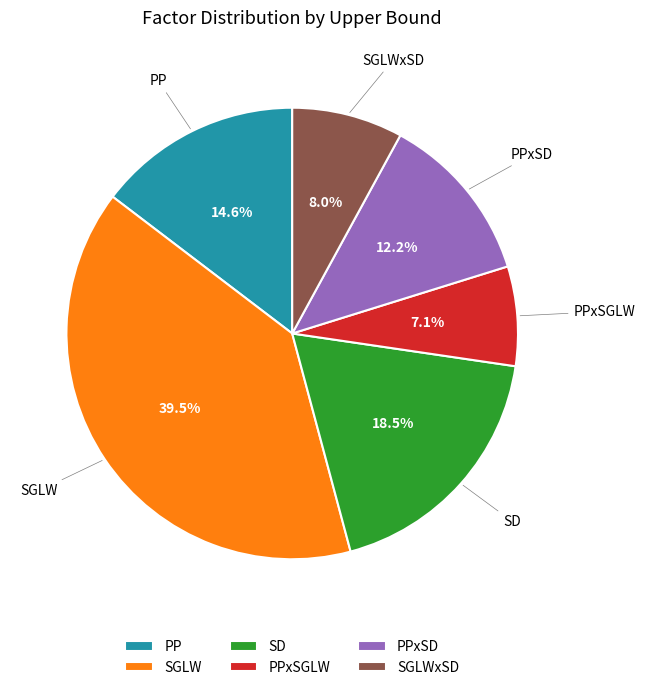

Is there any slice that represents more than half of the pie?

No